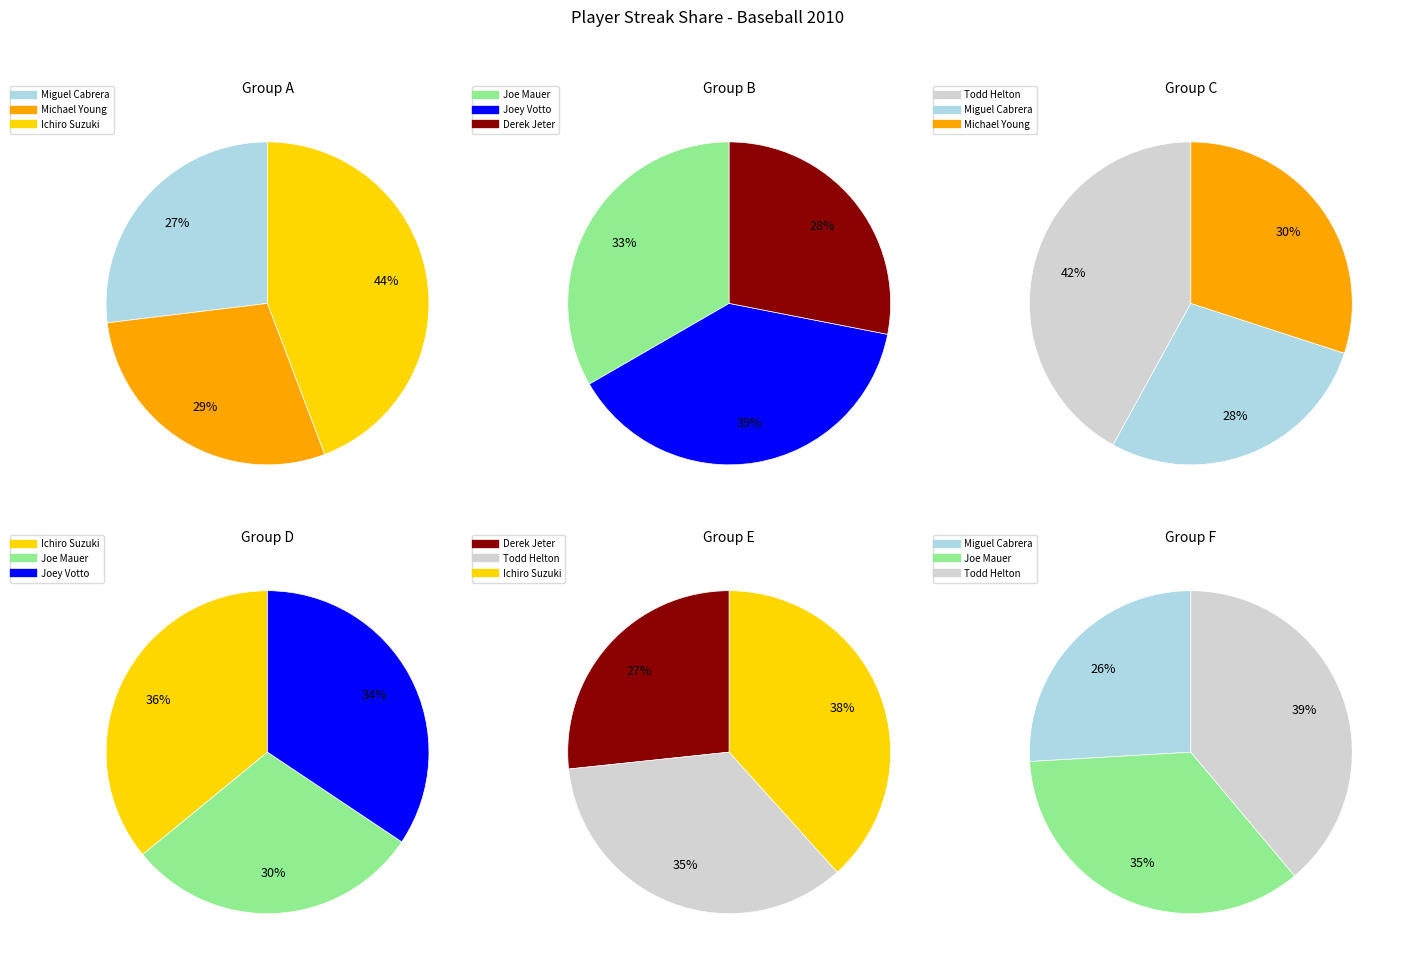

True or false: Derek Jeter accounts for 23% of the total.

False